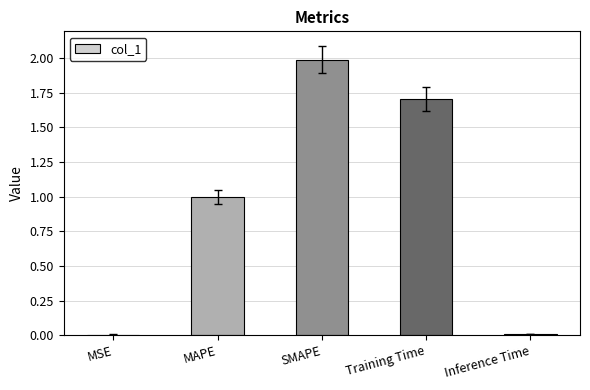

Which has a higher value, SMAPE or Training Time?

SMAPE